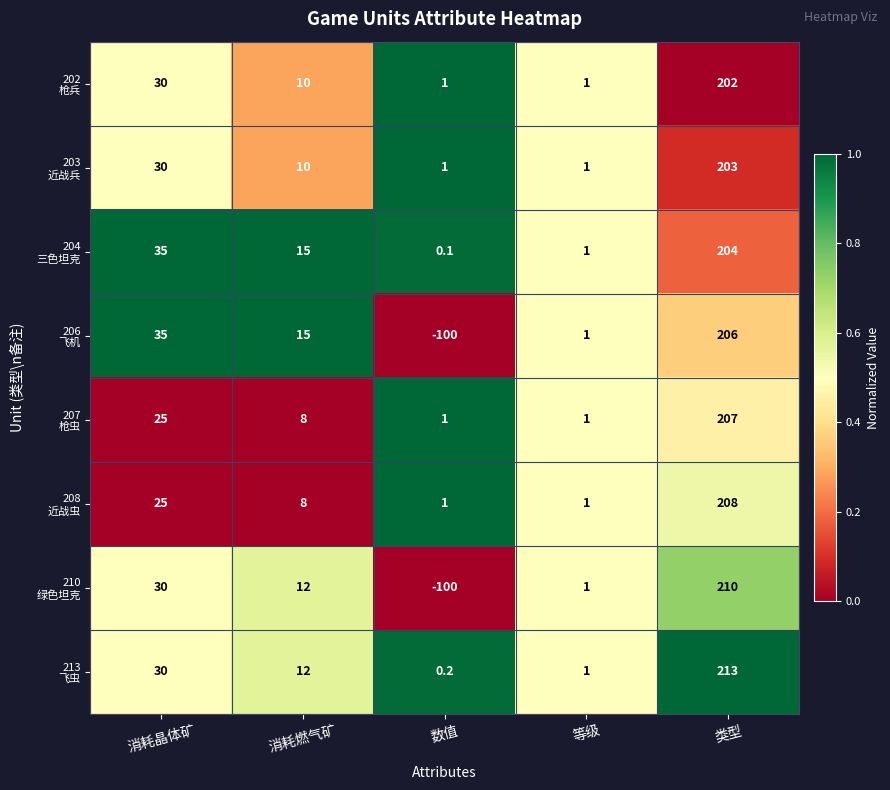

What is the difference between the highest and lowest values at 消耗晶体矿?

10.0